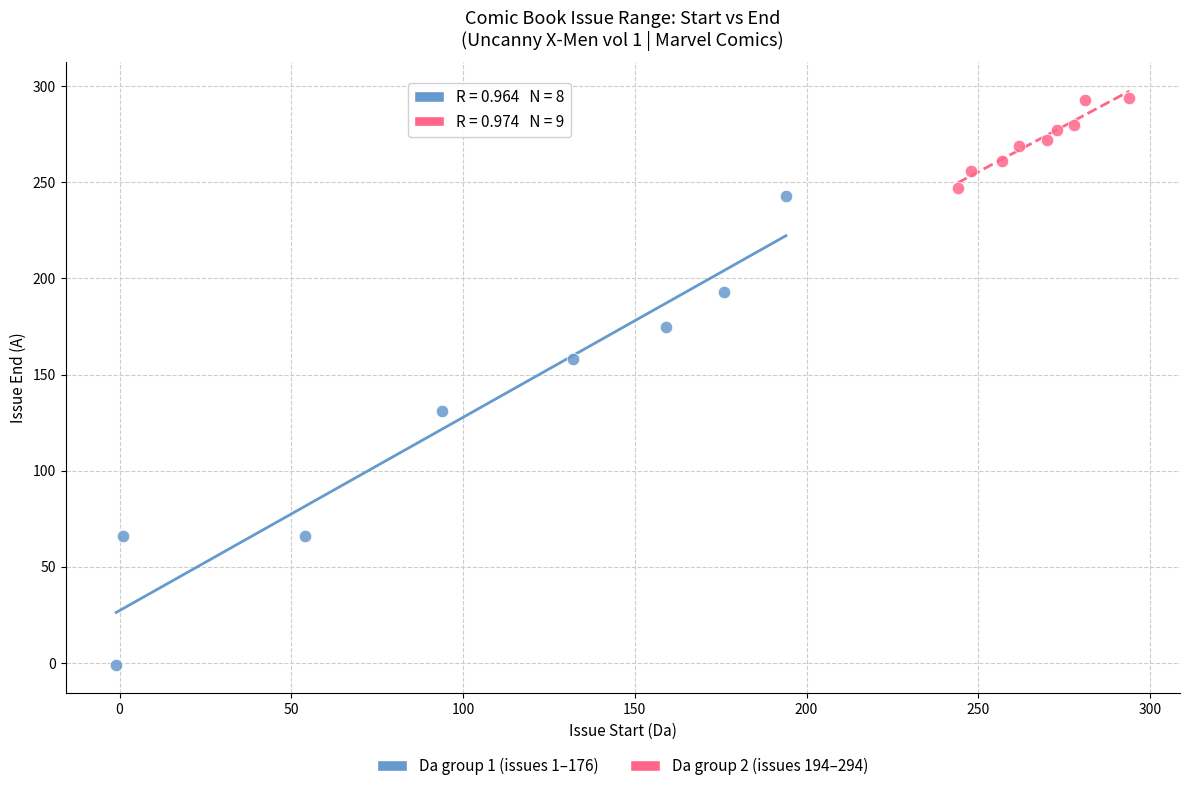

Which series contains the highest Y value?

Da group 2 (issues 194–294)